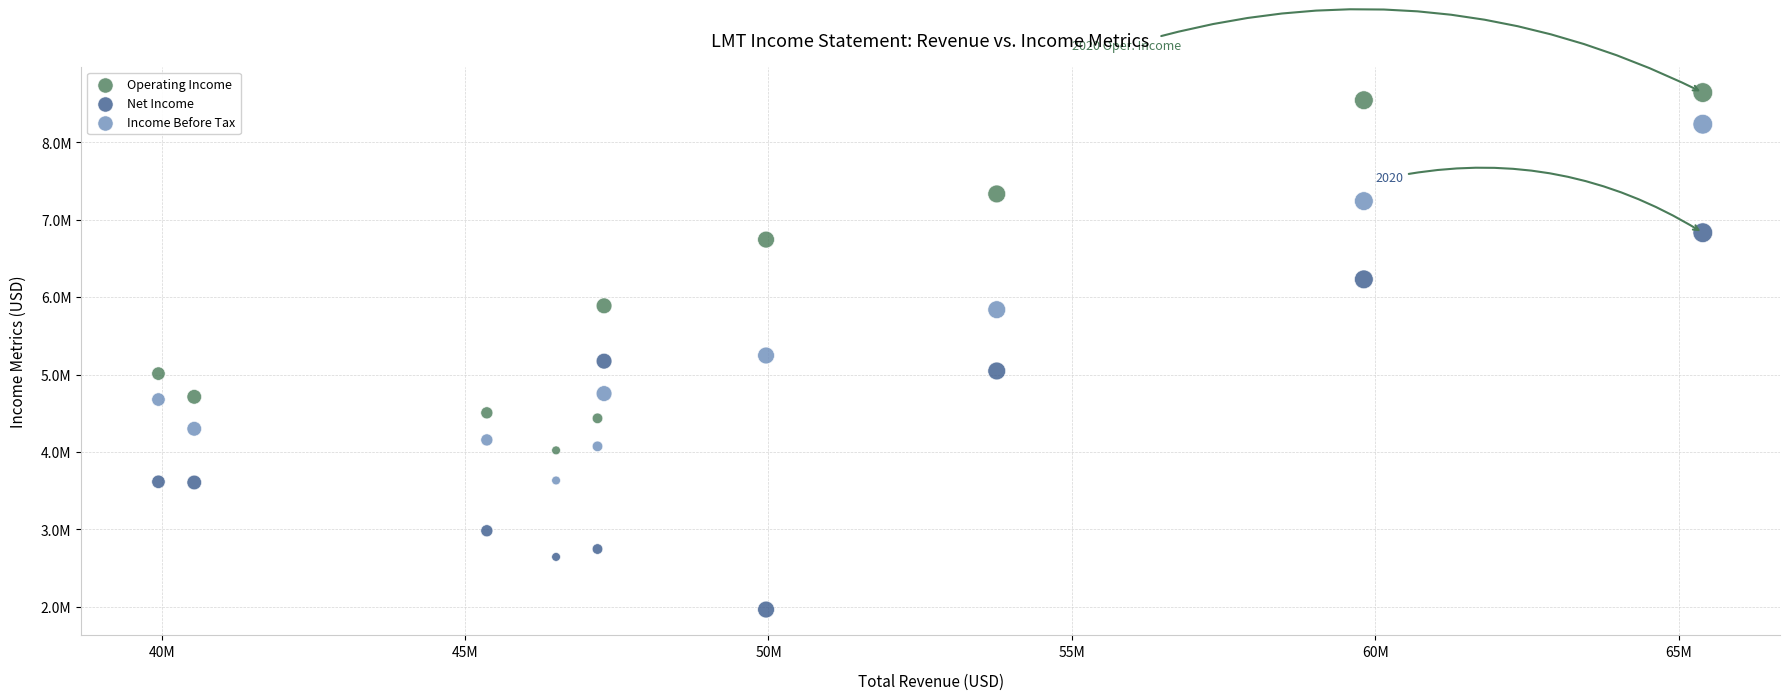

What are all the series names shown in the legend?

Operating Income, Net Income, Income Before Tax